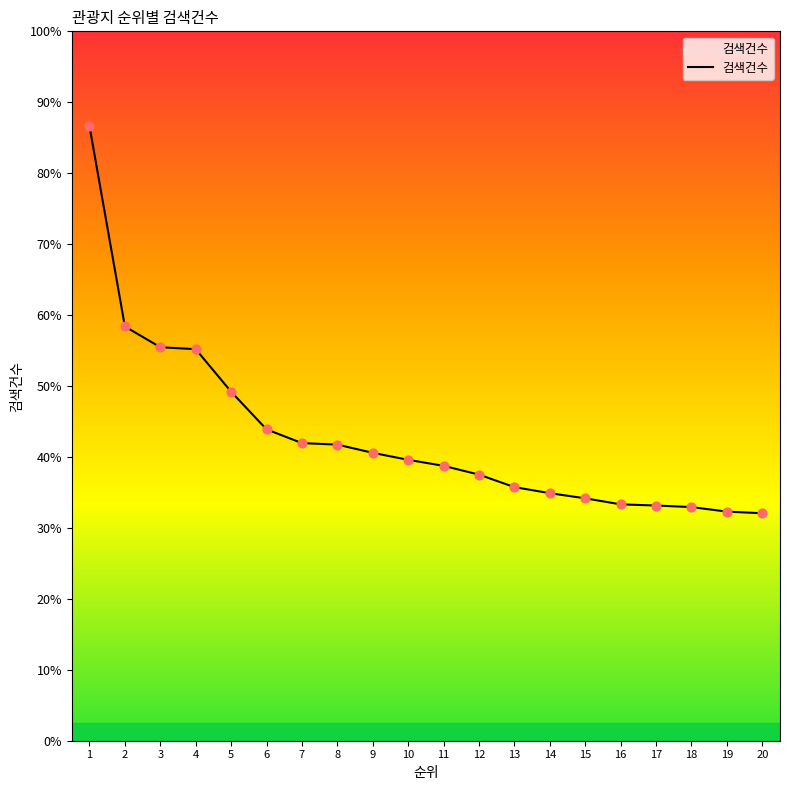

Approximately how many times larger is the value at 2 compared to 1?

0.7